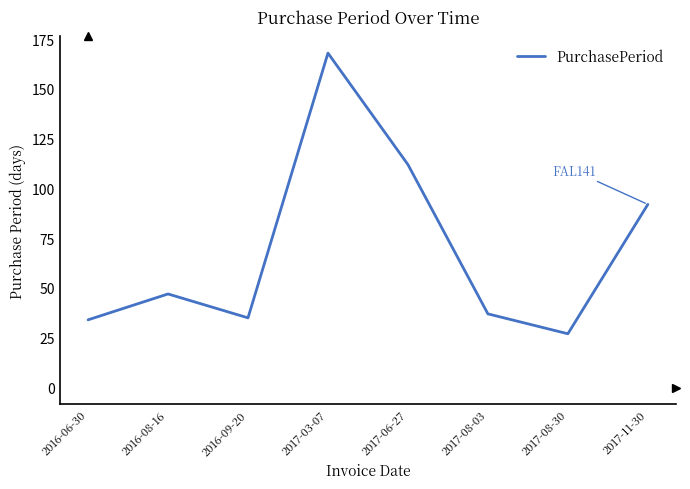

Approximately how many times larger is the value at 2016-06-30 compared to 2017-06-27?

0.3